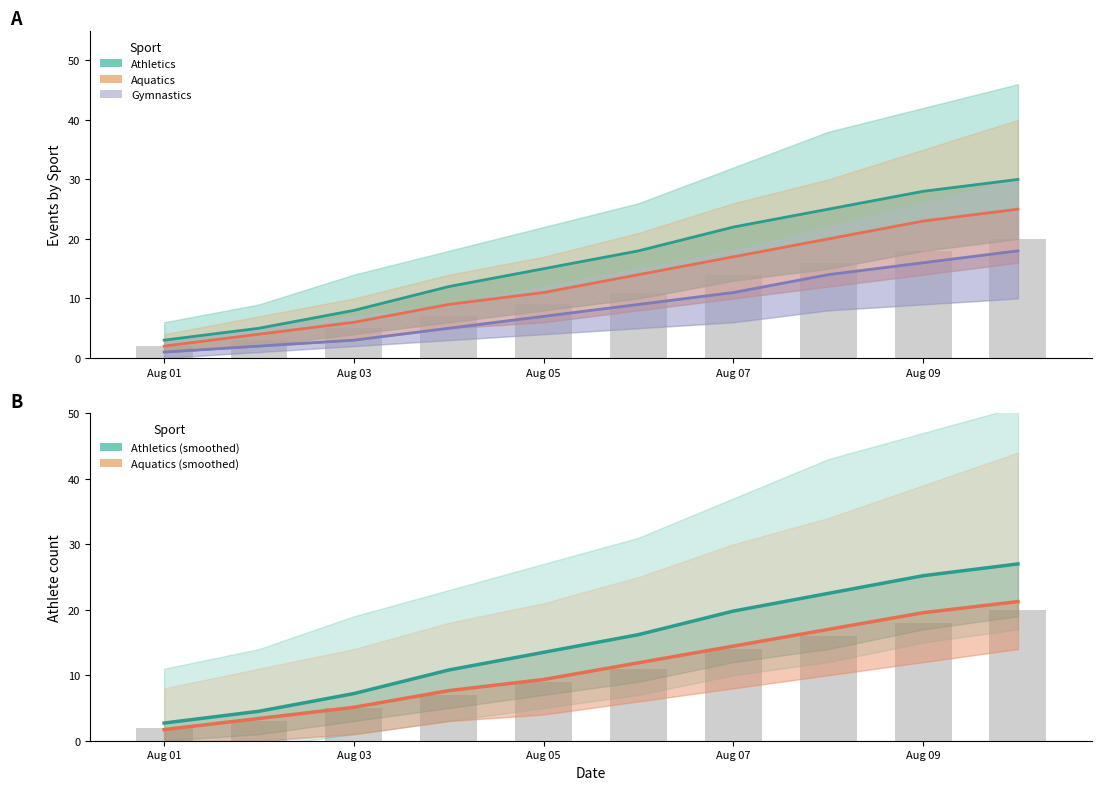

Does the chart contain stacked bars?

No